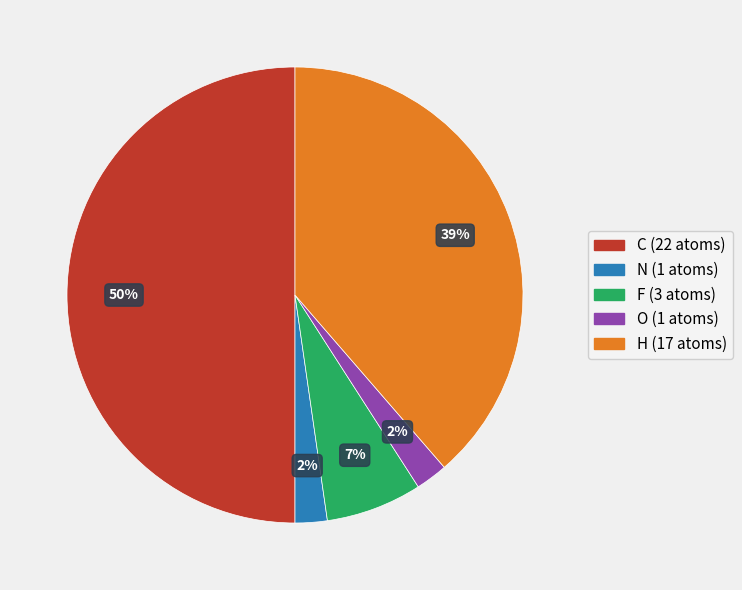

To the nearest percent, what is the difference between the largest and smallest slice percentages?

48%